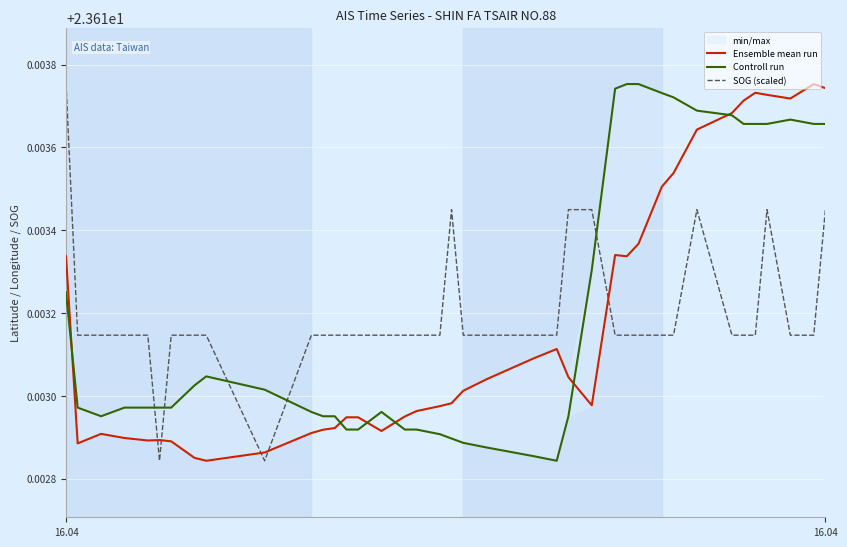

Count the Ensemble mean run values in the range 23 to 24.

40